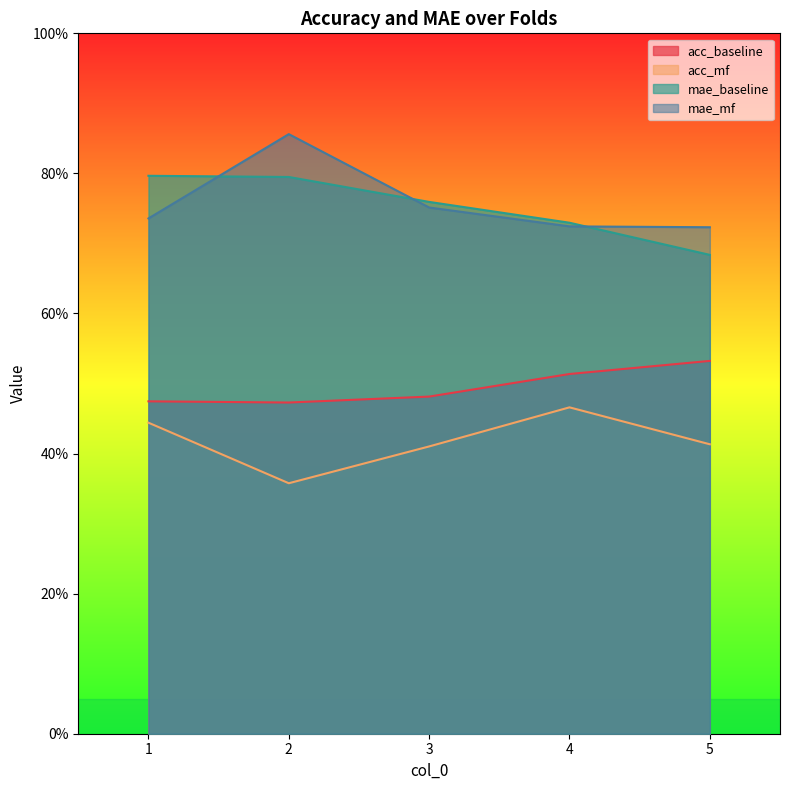

In acc_mf, how many points are lower than both neighbors (excluding endpoints)?

1